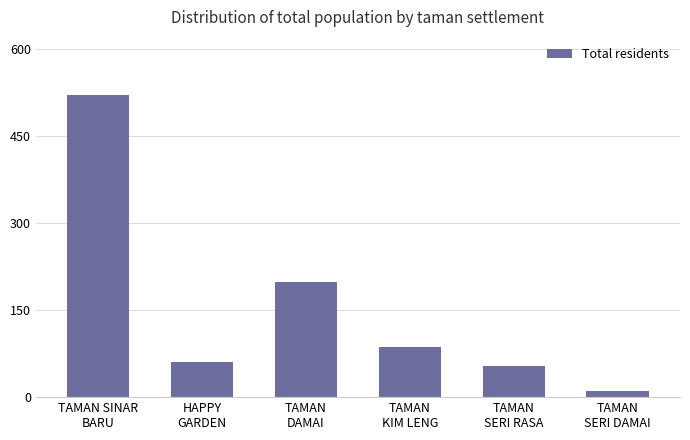

What is the difference between the maximum and second lowest values?

467